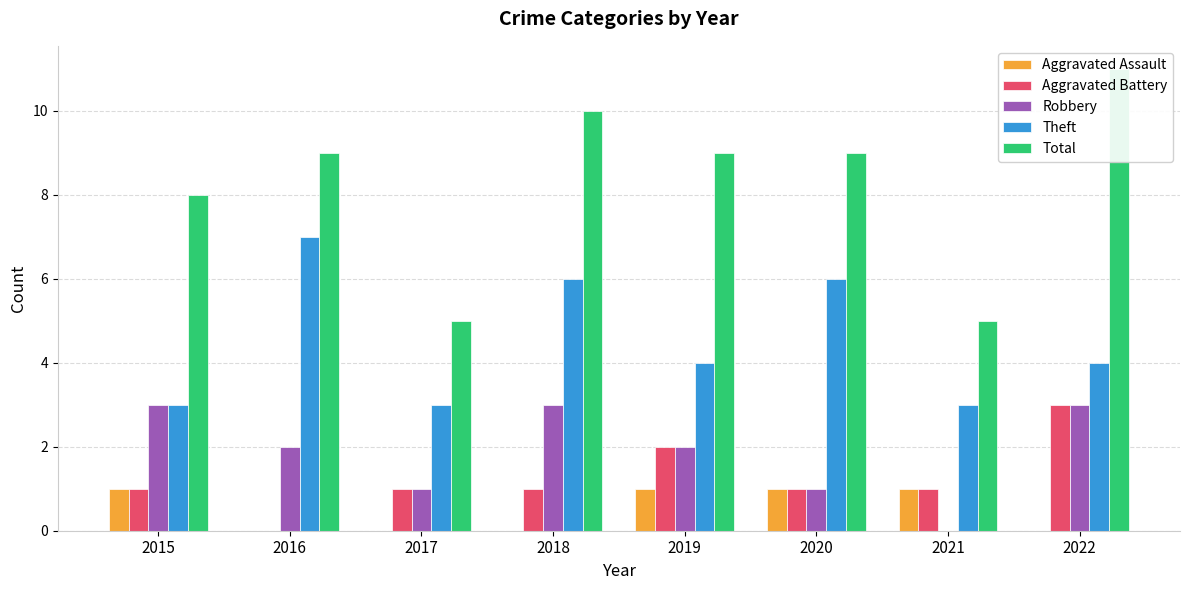

At how many categories does at least one series exceed 5?

6